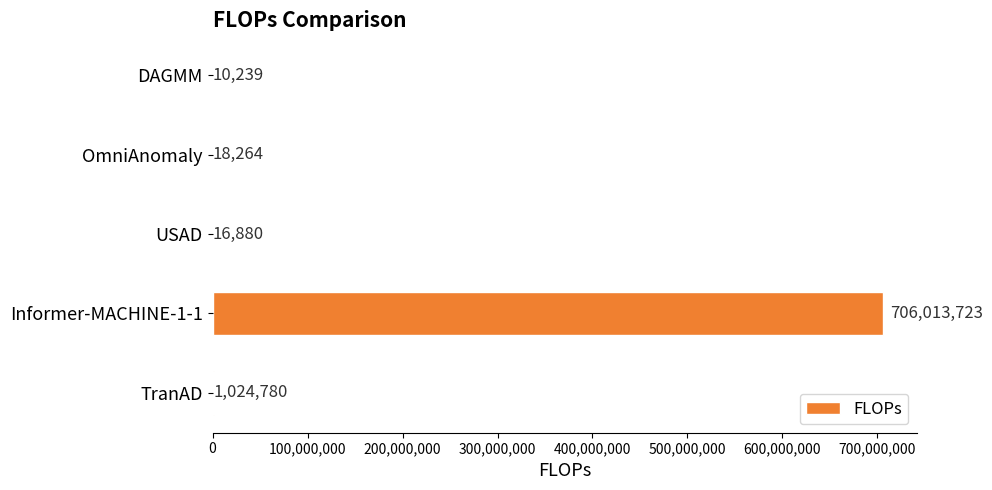

Are the bars horizontal?

Yes